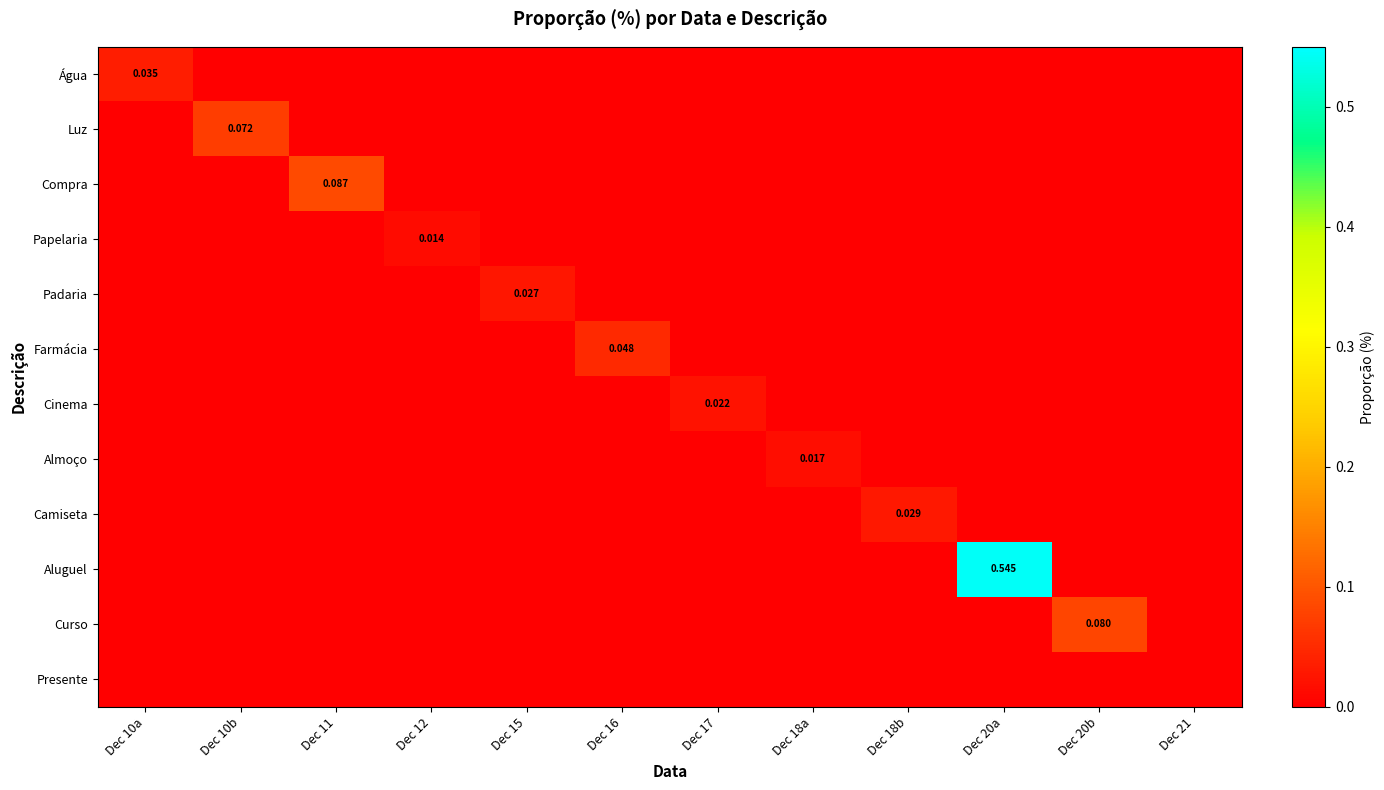

Is the value of Cinema at Dec 18a greater than the value of Padaria at Dec 17?

No